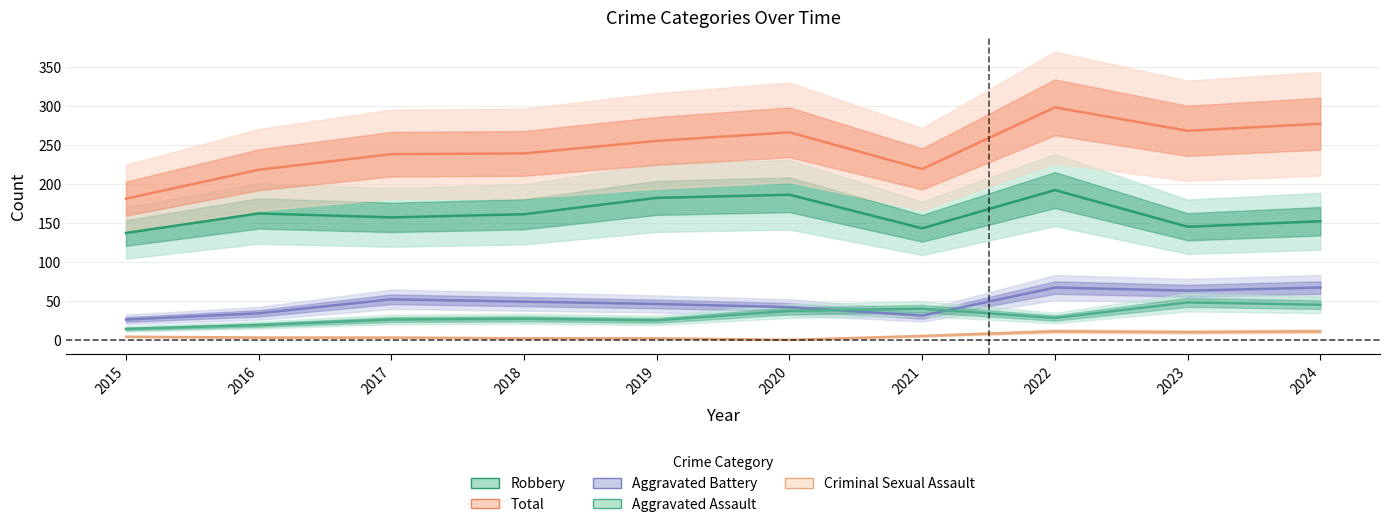

True or false: Aggravated Battery and Criminal Sexual Assault intersect in this chart.

False